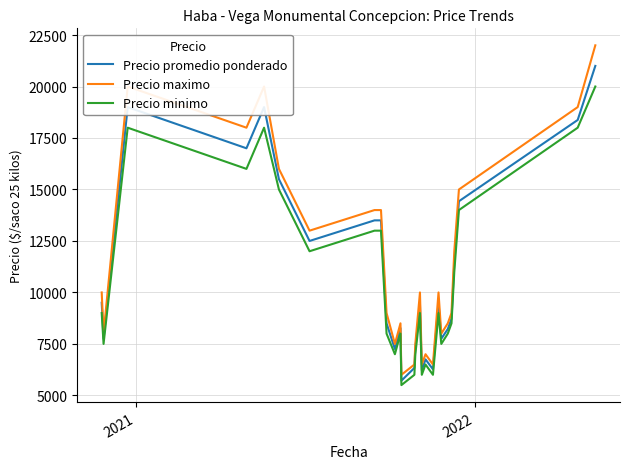

Which series has the largest range (max minus min)?

Precio maximo